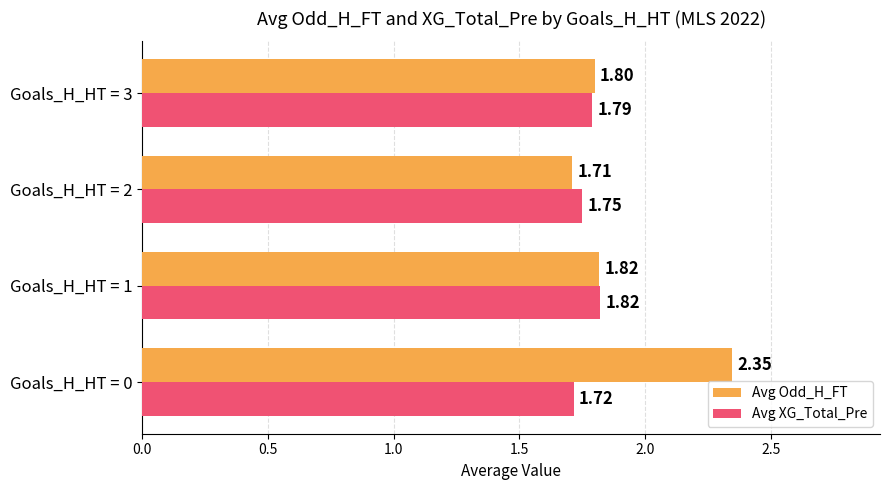

What is the sum of the Avg XG_Total_Pre values at Goals_H_HT = 0 and Goals_H_HT = 3?

3.5